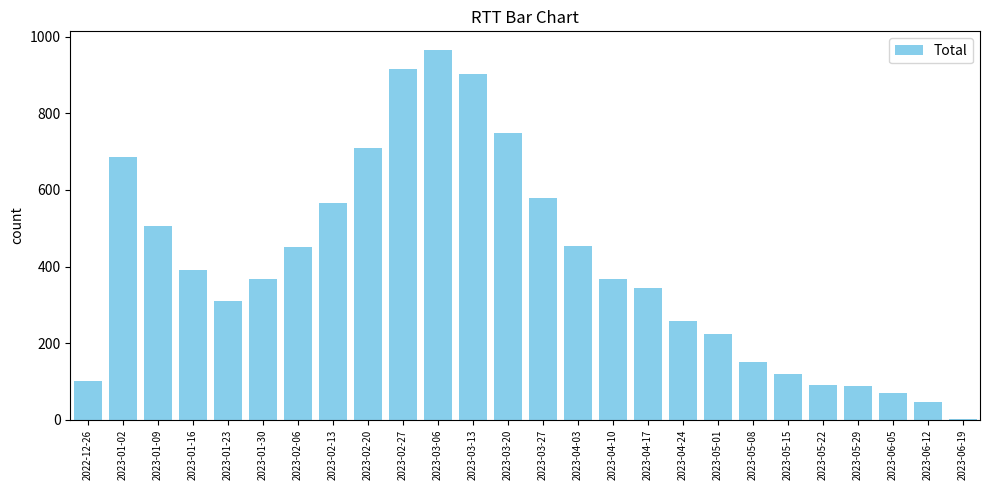

What is the ratio of the value at 2023-01-30 to the value at 2023-04-24?

1.4